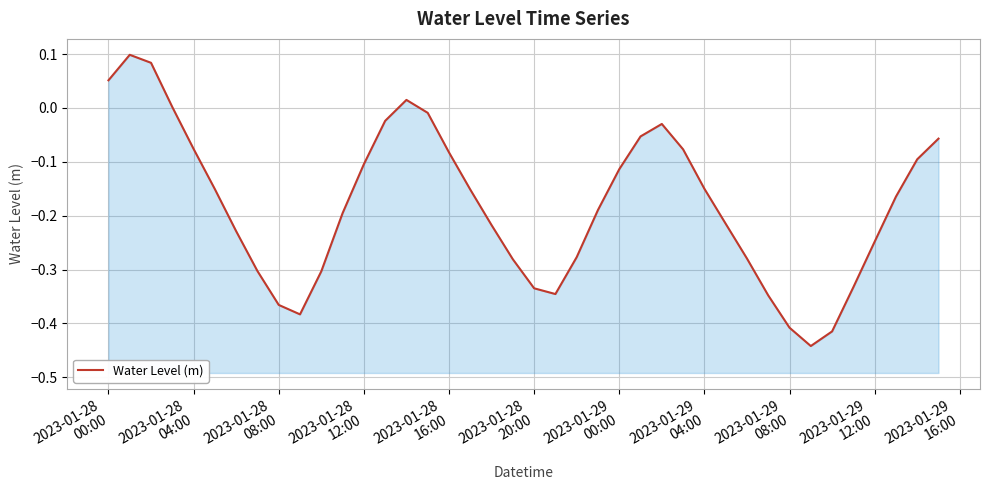

How many data points are less than 0?

35